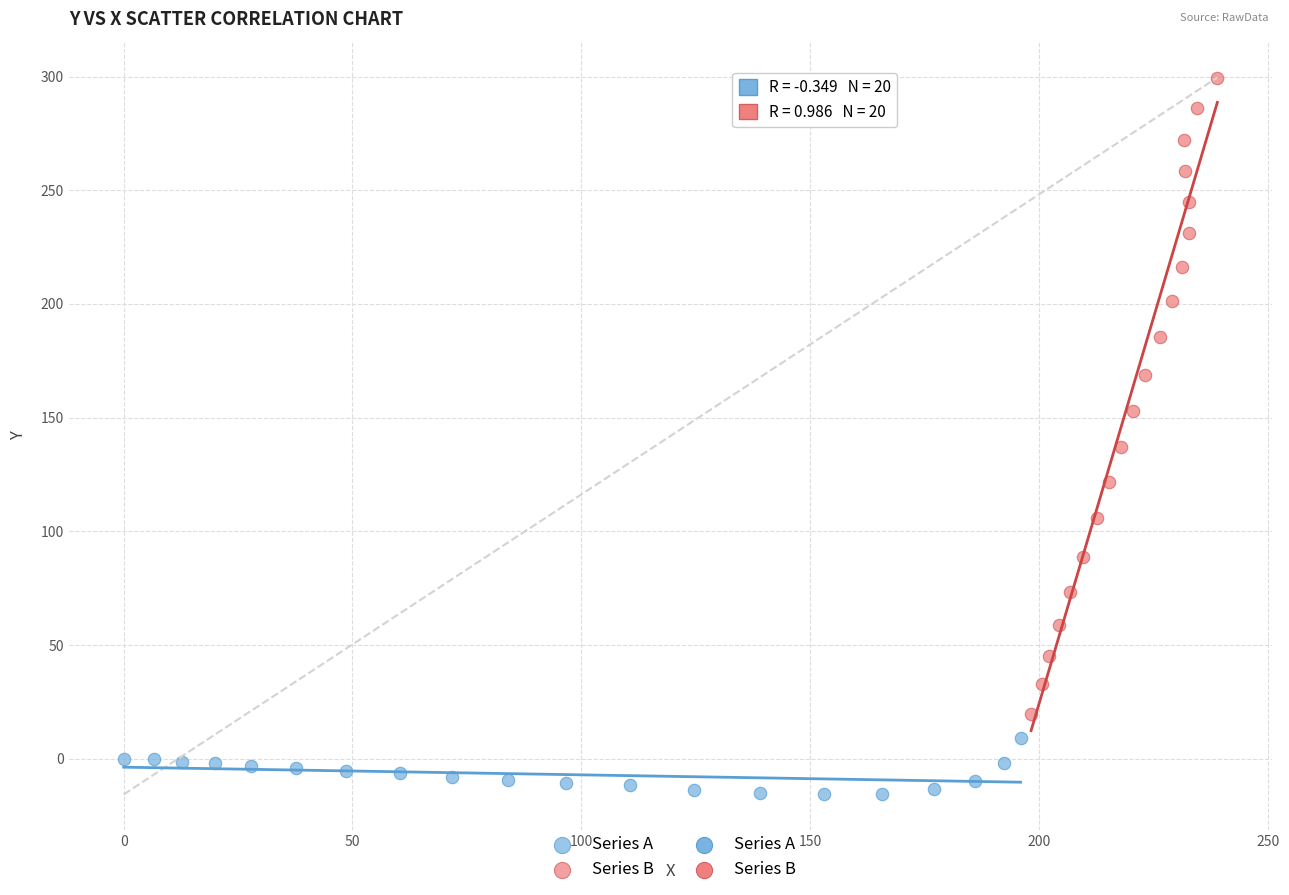

Which series contains the lowest Y value?

Series A